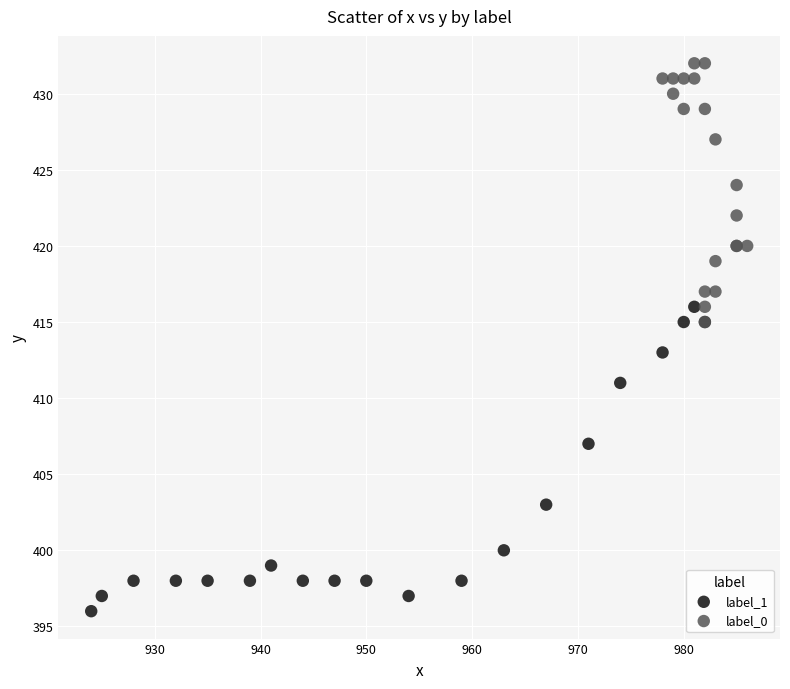

Which series reaches the minimum Y coordinate?

label_1